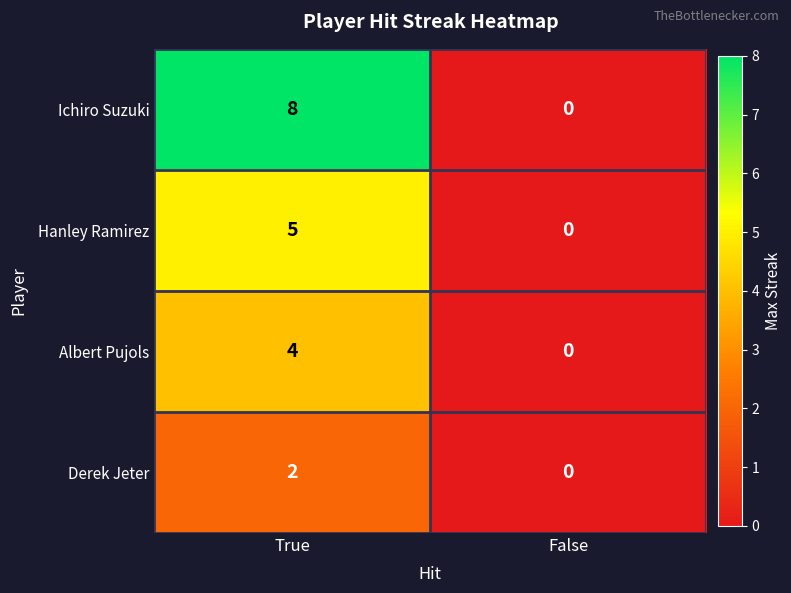

Which series changed the most between True and False?

Ichiro Suzuki